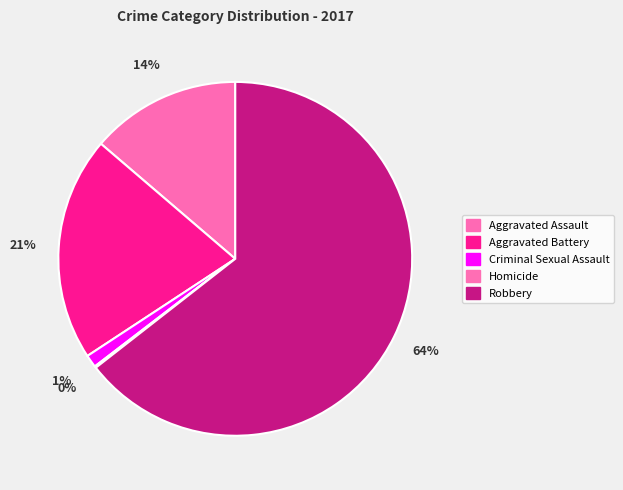

What is the total percentage of Homicide and Criminal Sexual Assault?

1.3%